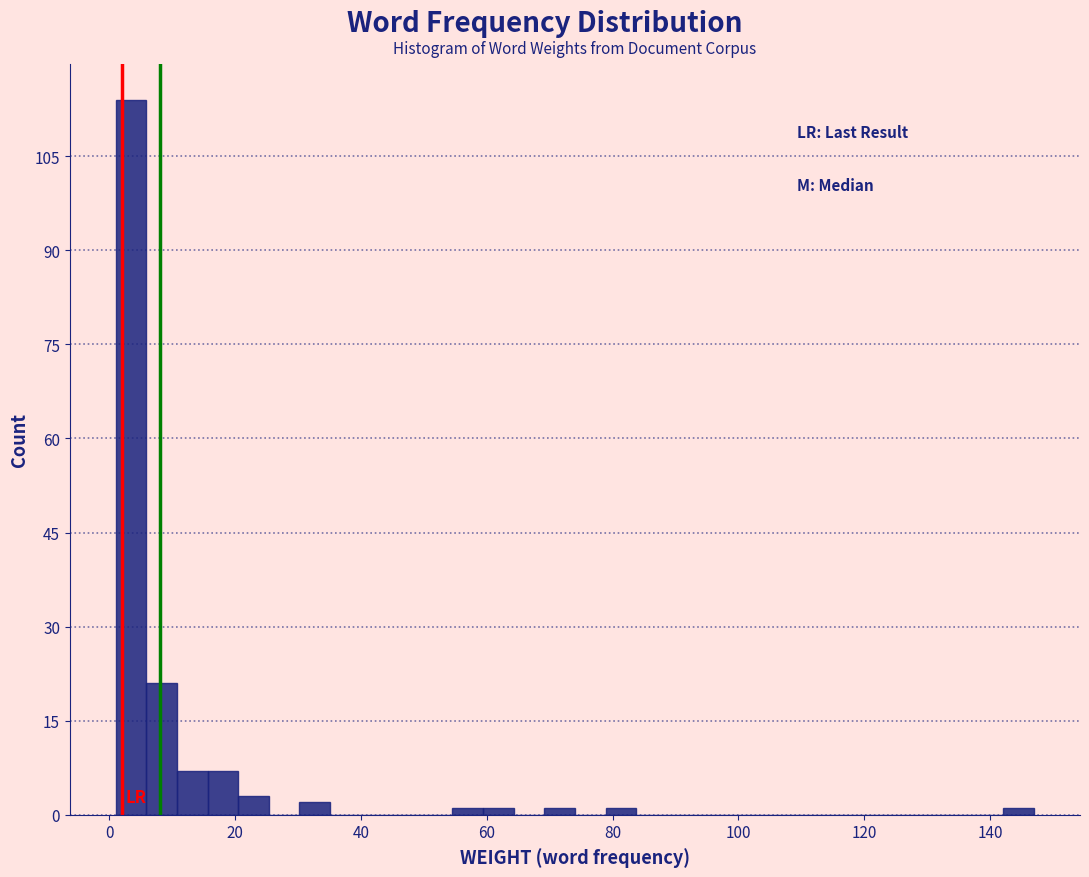

Around what value on the x-axis is the tallest bar? Give the approximate position of its centre, as read against the axis.

4